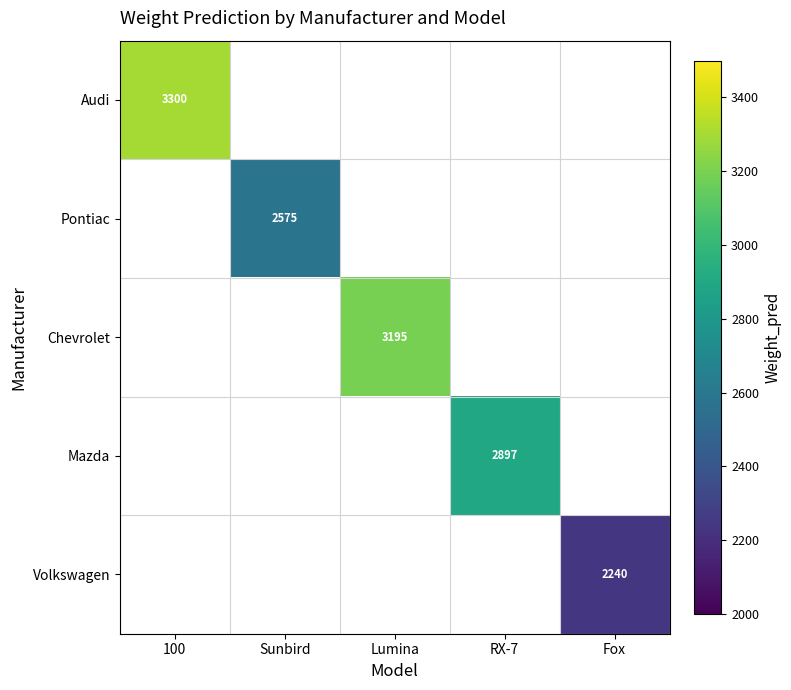

What is the smallest value displayed?

2240.0